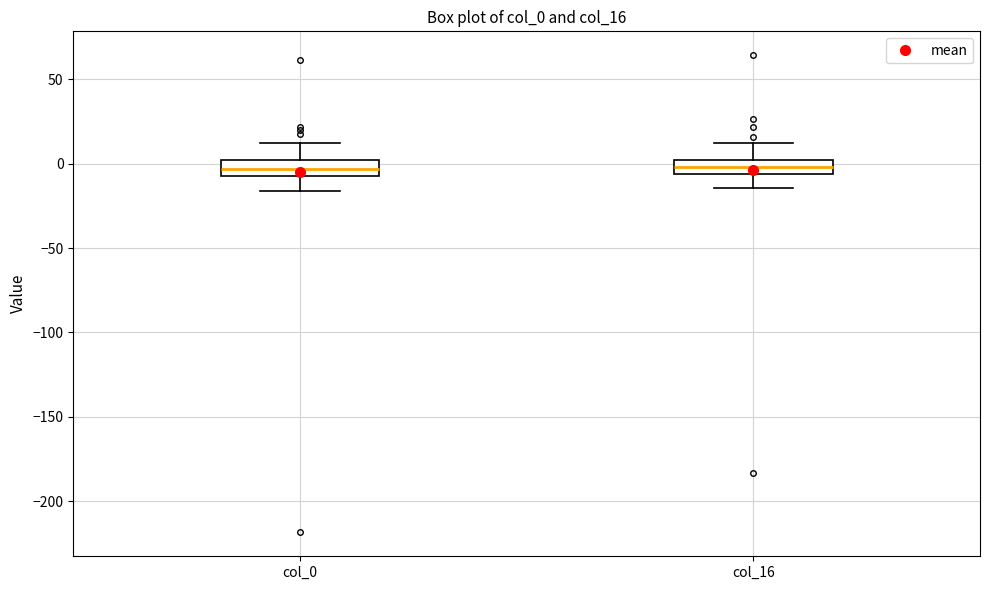

Reading left to right, read every box against the y-axis: the position of its median line, the range the box covers, and the ends of its whiskers. The values are not printed on the chart, so give them approximately, as read against the axis.

col_0: median -5 (inside the box), box -5 to 0, whiskers -15 to 10
col_16: median 0, box -5 to 5, whiskers -15 to 10